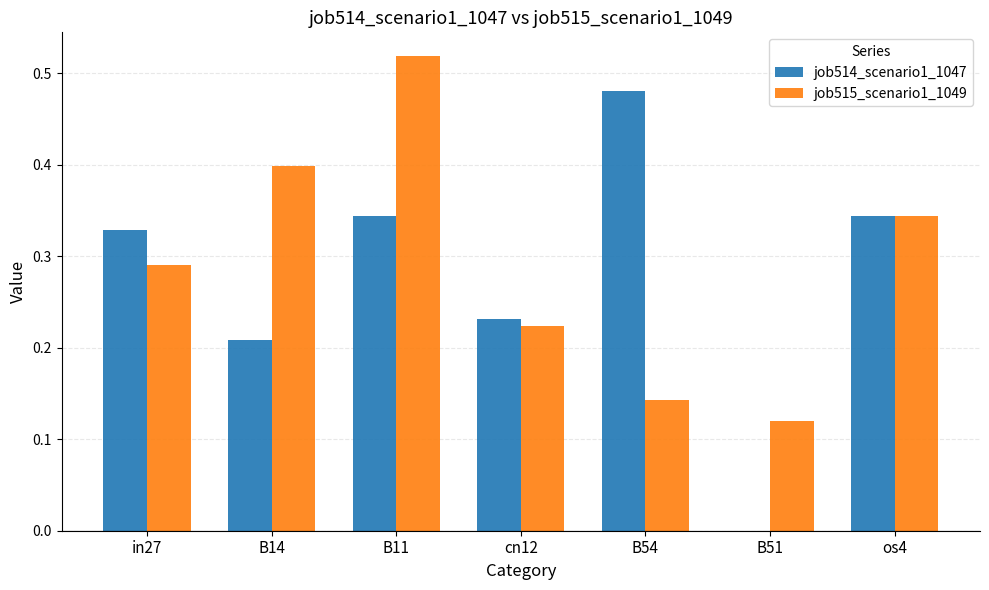

Are the bars grouped side by side (vs. stacked)?

Yes